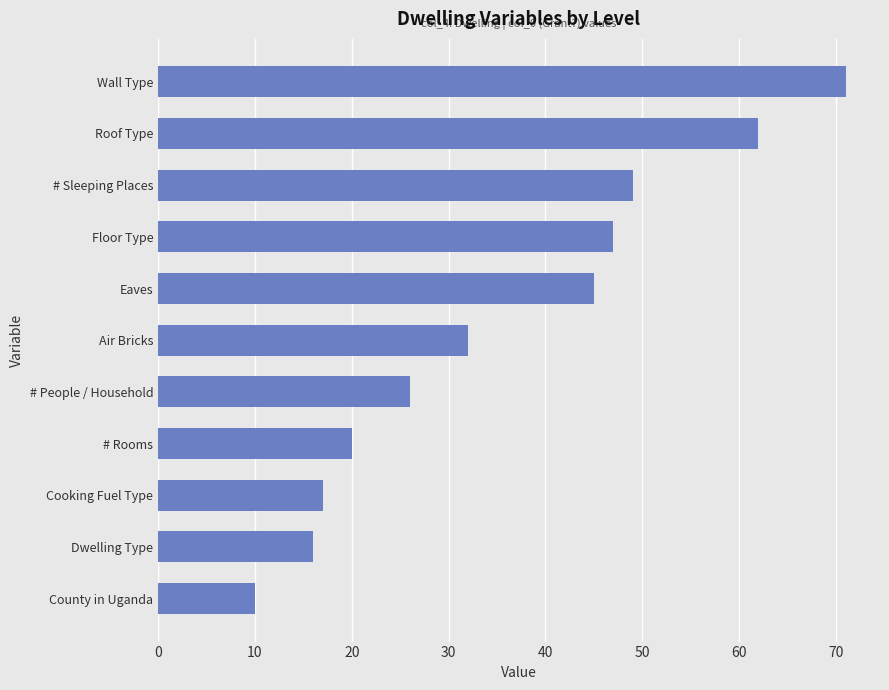

Approximately how many times larger is the value at # People / Household compared to Floor Type?

0.6